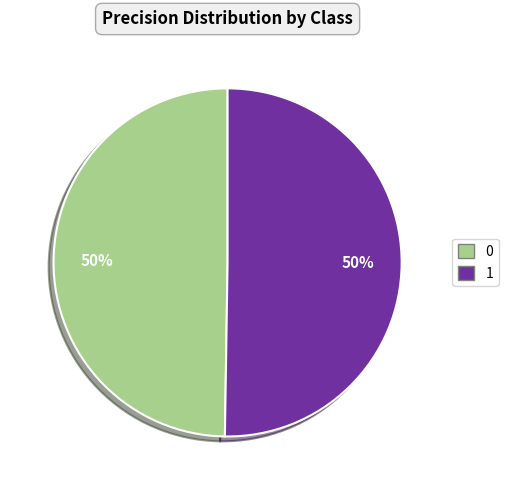

Is the sum of 0 and 1 greater than half?

Yes